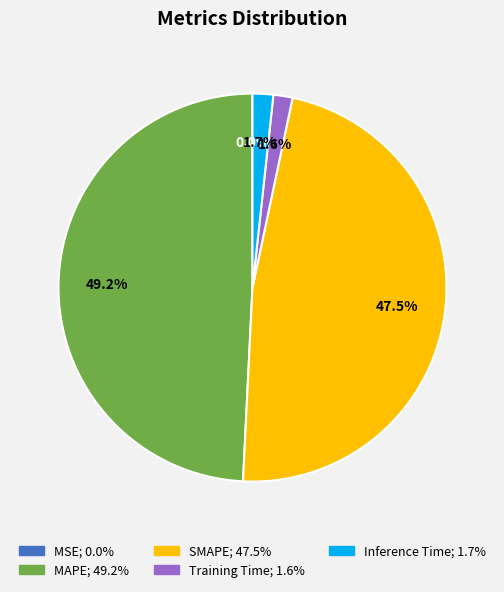

Is there any slice that represents more than half of the pie?

No